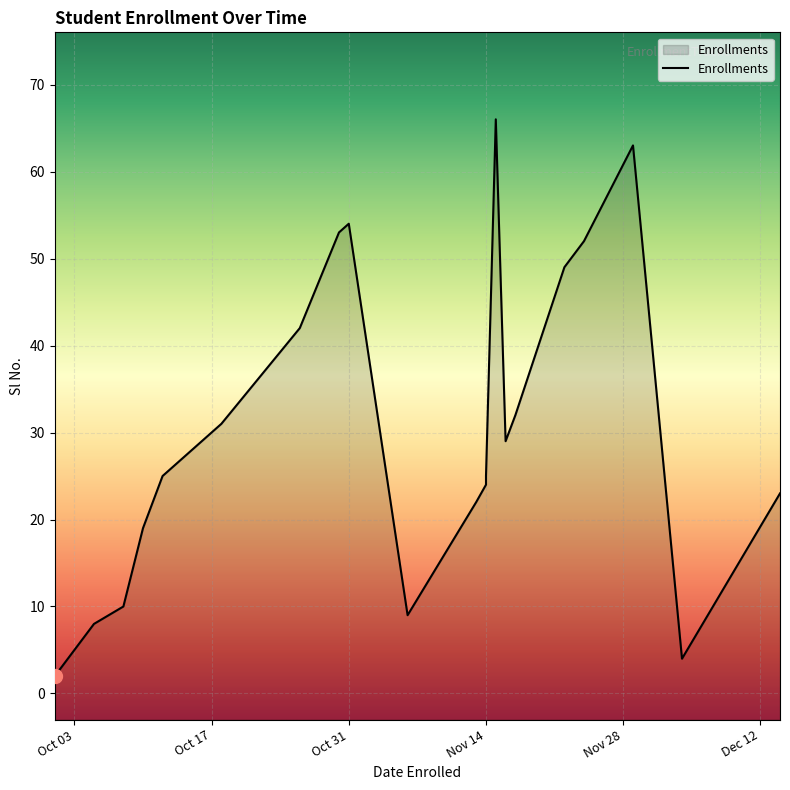

Count the number of values greater than 25.

10